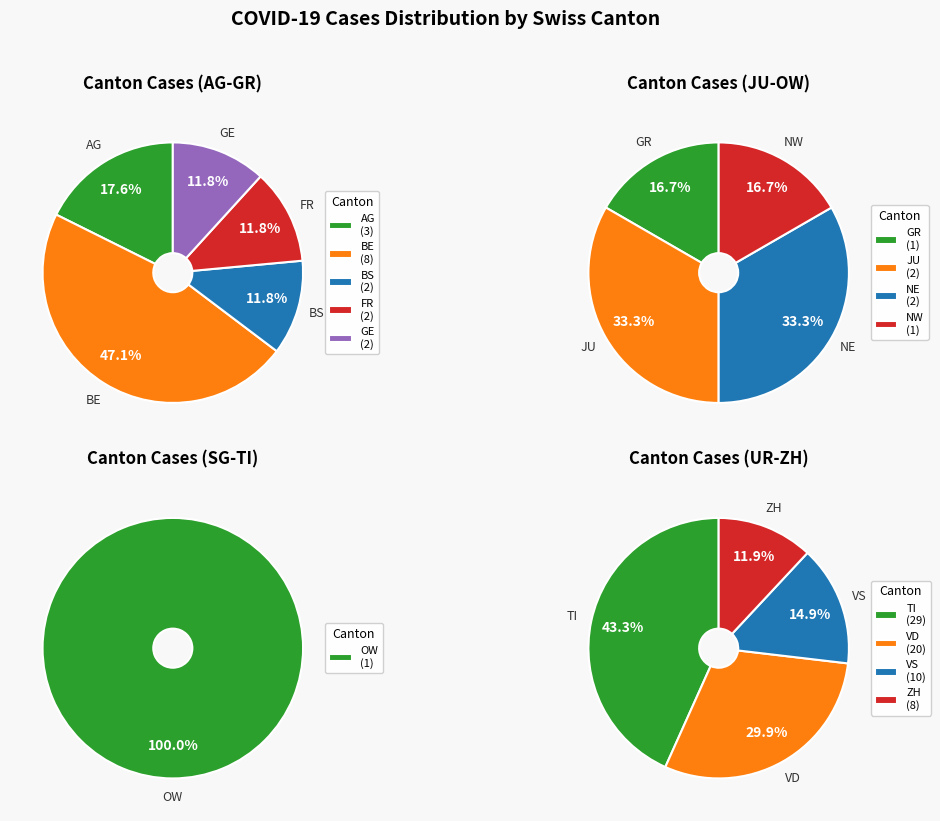

Is it true that SO is 0% of the pie?

True